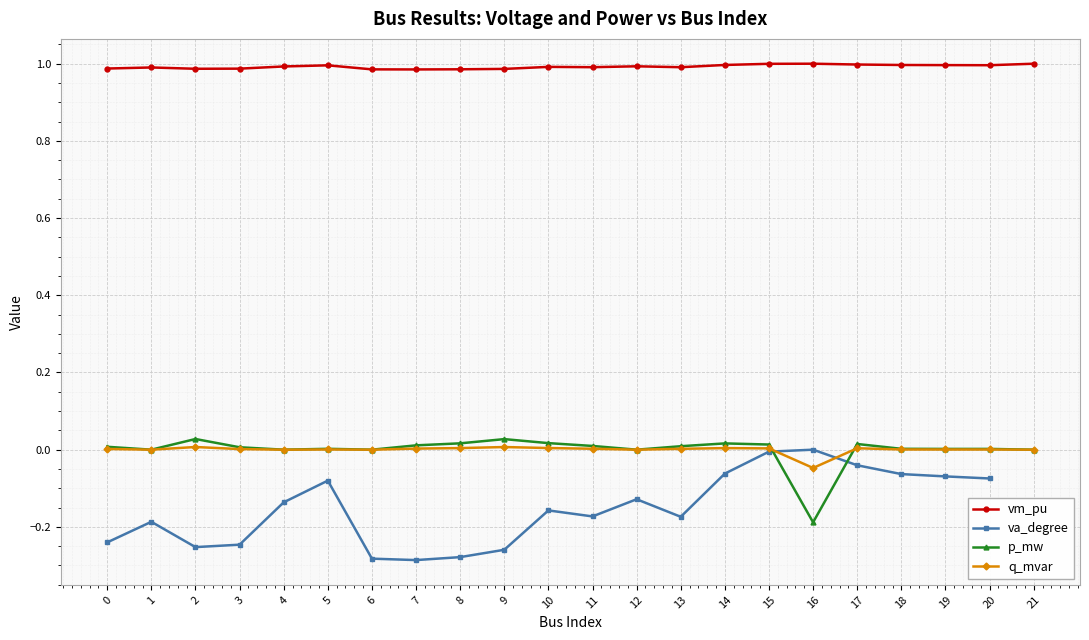

What is the maximum value shown in the chart?

1.0